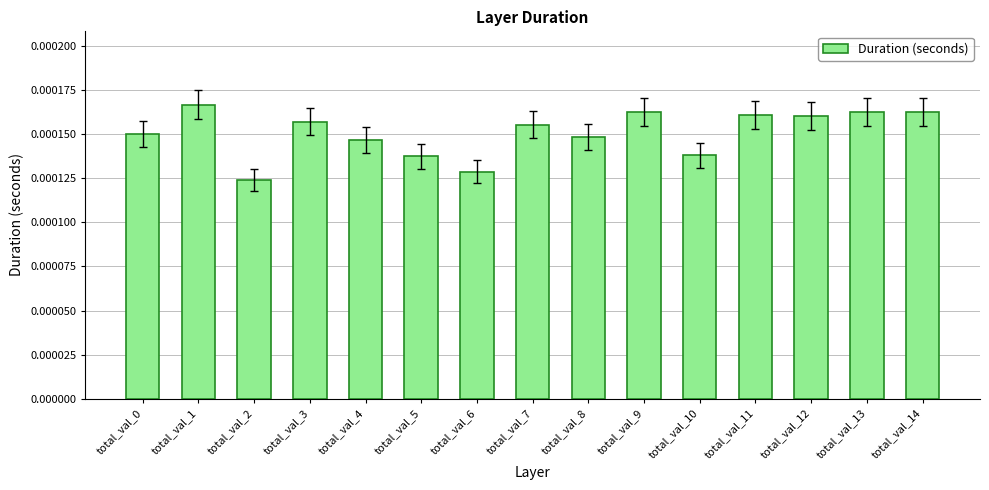

Which label corresponds to the smallest value in the chart?

total_val_2